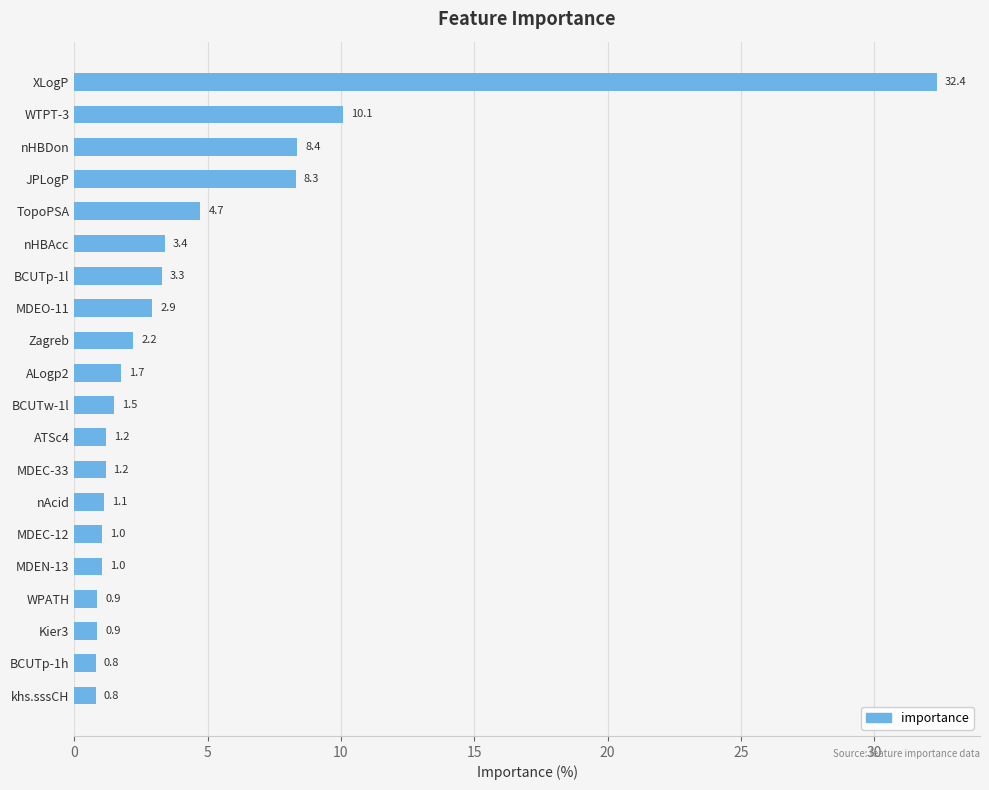

At which label is the value closest to 16?

WTPT-3